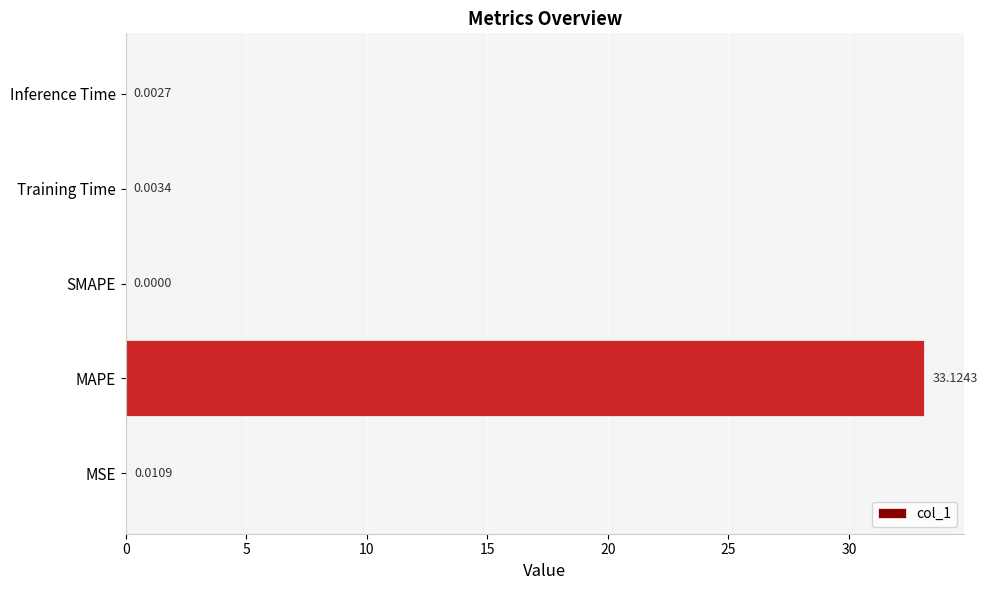

Which has a higher value, MAPE or Inference Time?

MAPE